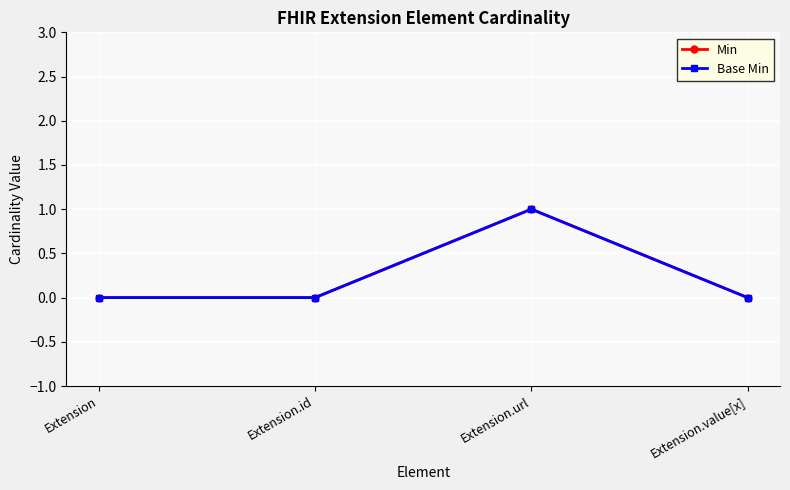

List the labels in order of Min value, smallest first.

Extension, Extension.id, Extension.value[x], Extension.url